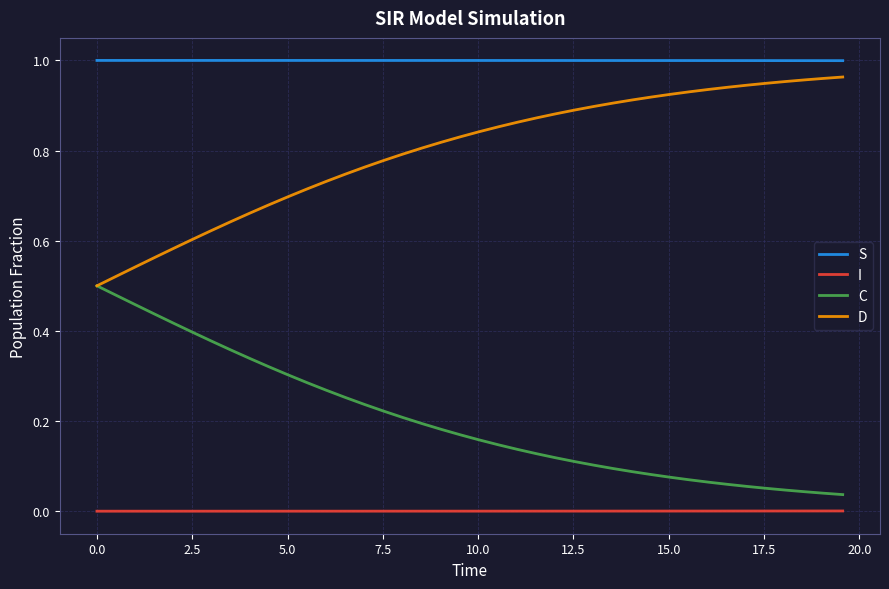

Which series has the largest total across all categories?

S